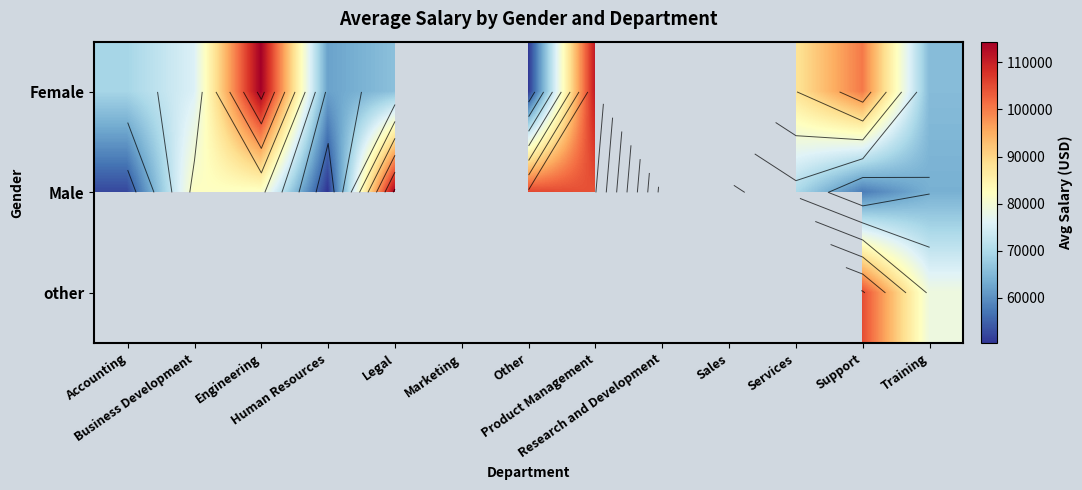

Is the value of other at Legal greater than the value of Male at Human Resources?

No